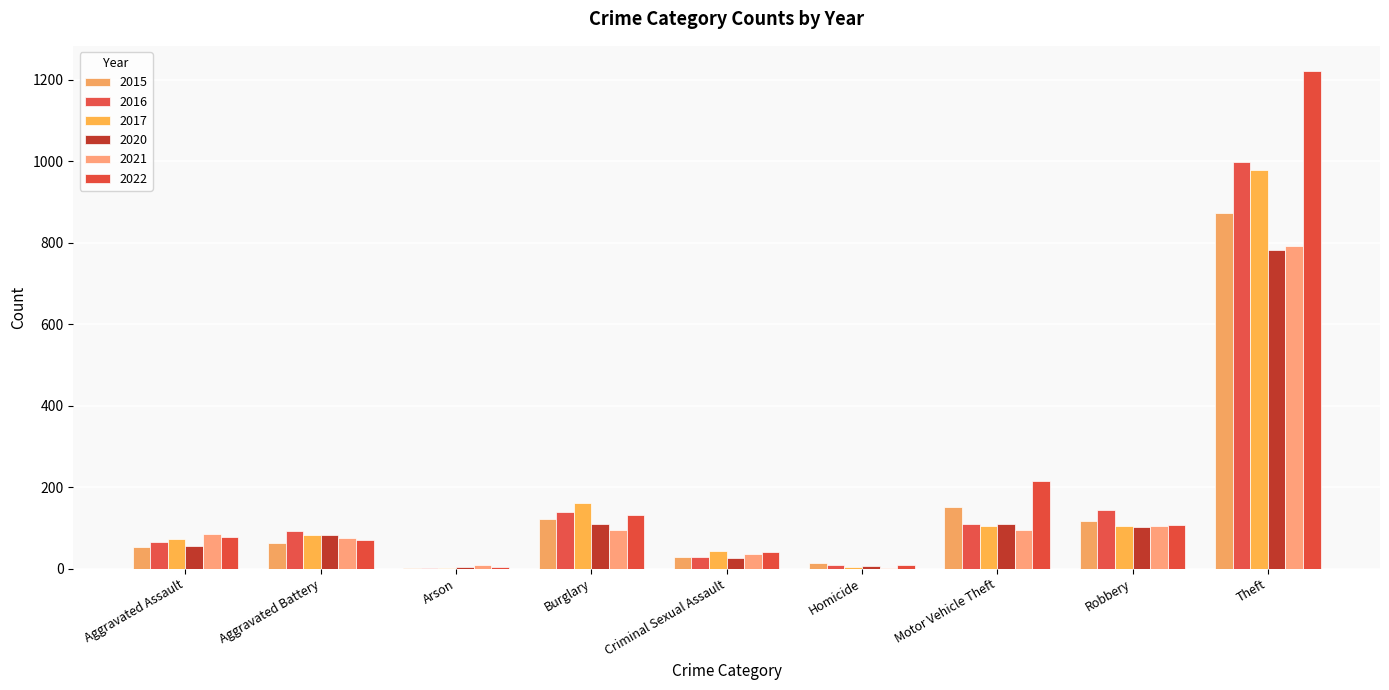

What is the spread (max minus min) of values at Criminal Sexual Assault?

18